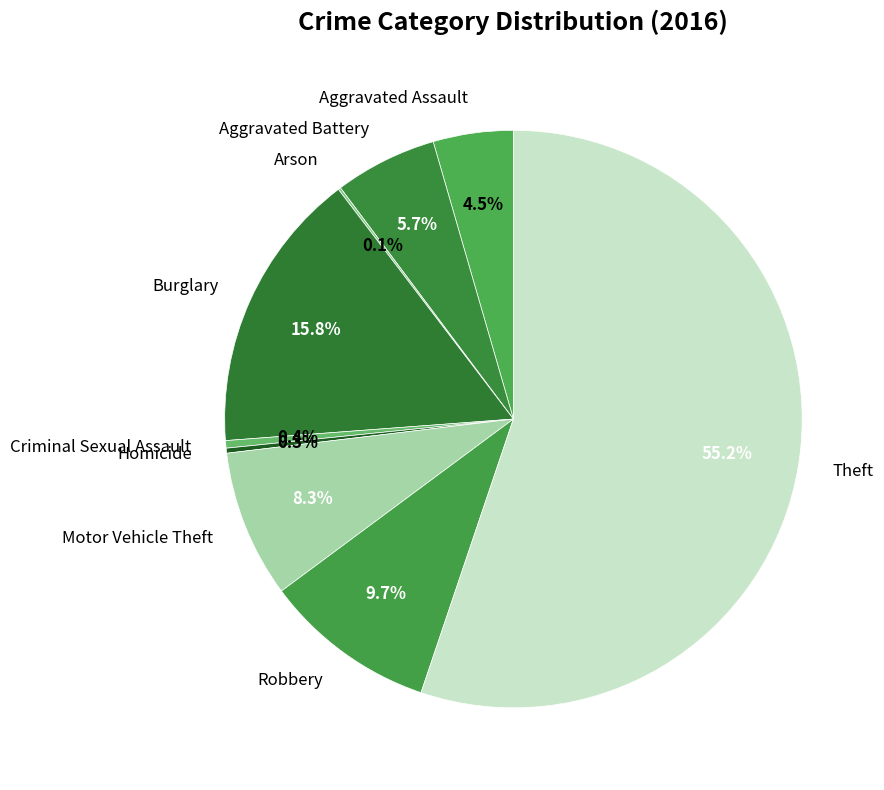

To the nearest percent, what portion does Robbery represent?

10%